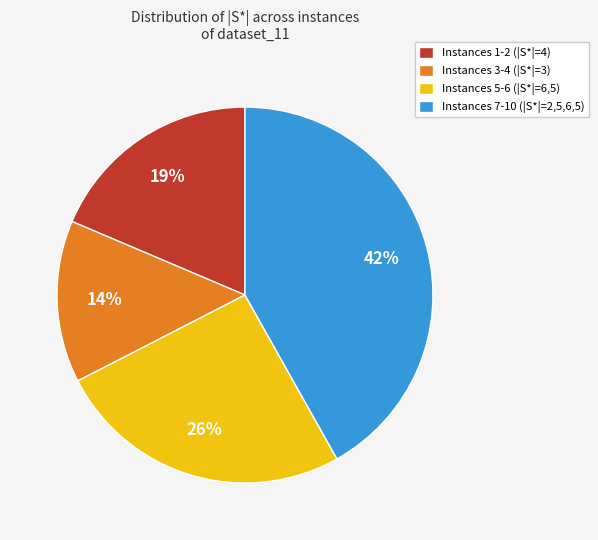

To the nearest percent, what is the average slice percentage?

25%